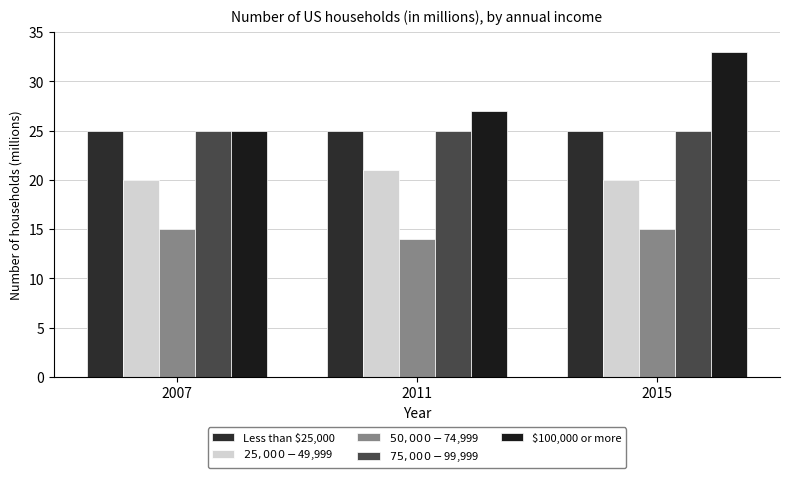

Between 2007 and 2011, which series saw the biggest shift?

$100,000 or more